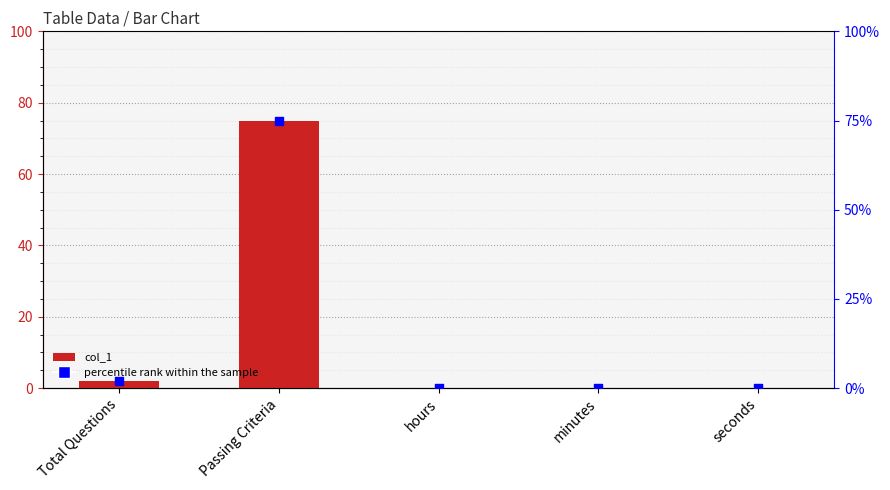

Which series contains the highest Y value?

col_1